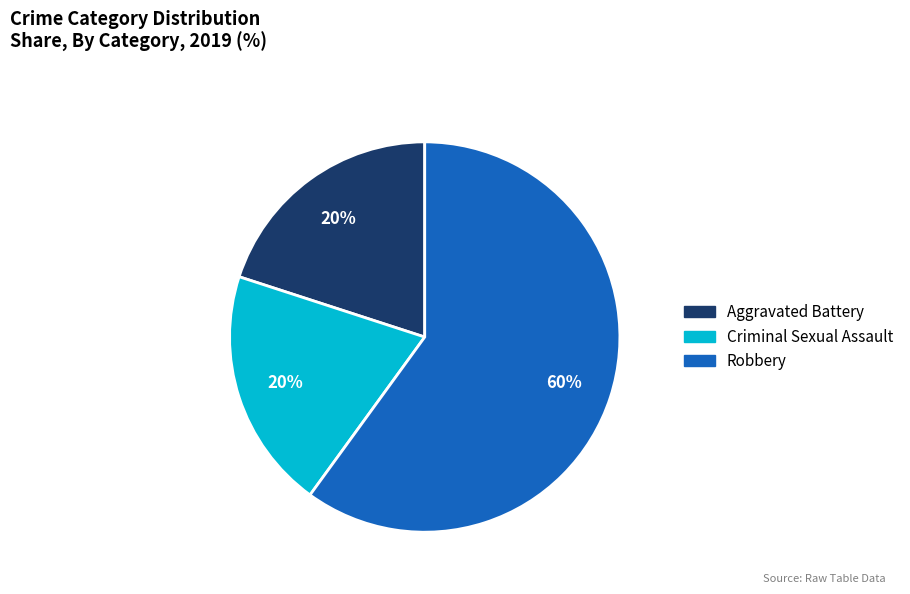

How many segments does this pie chart have?

3